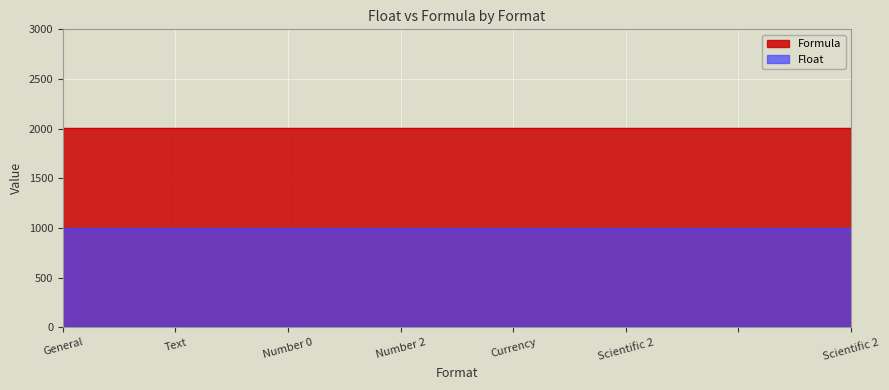

True or false: Formula and Float cross at least once.

False